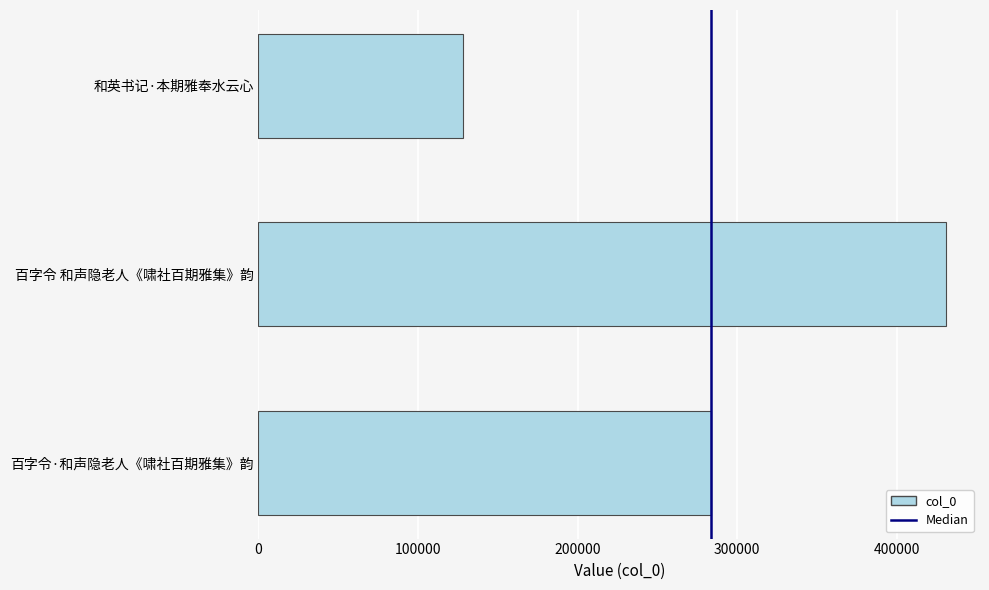

List the labels in order of value, smallest first.

和英书记·本期雅奉水云心, 百字令·和声隐老人《啸社百期雅集》韵, 百字令 和声隐老人《啸社百期雅集》韵